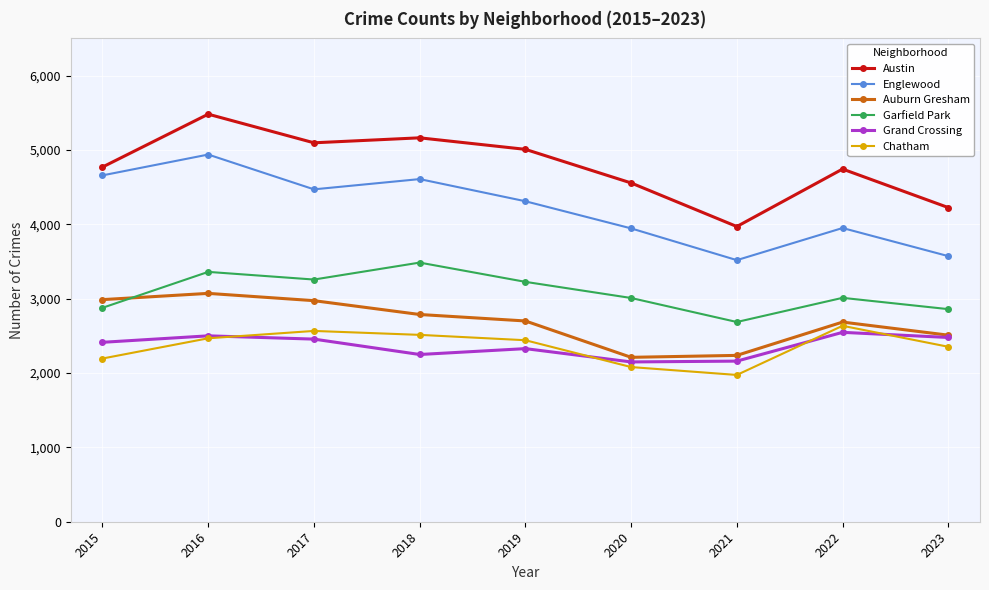

What is the spread (max minus min) of values at 2018?

2914